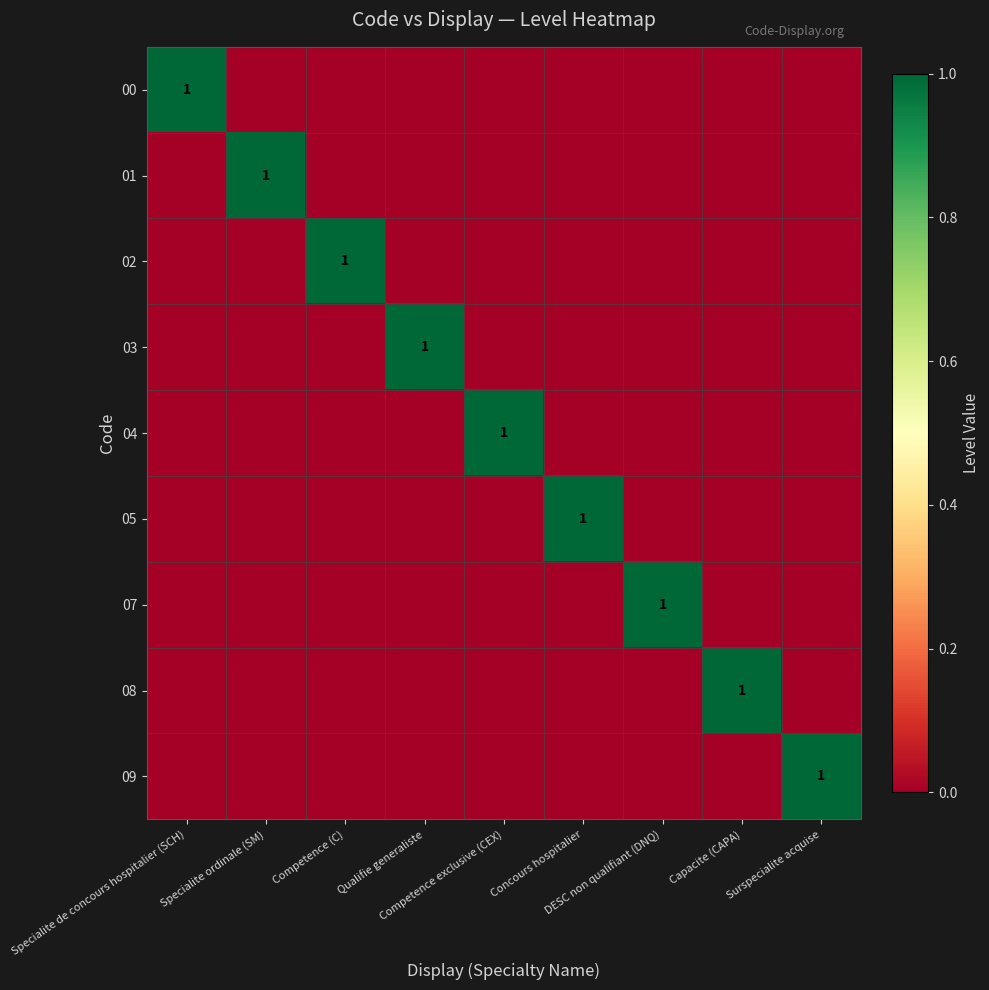

Which category has the highest value across all series?

Specialite de concours hospitalier (SCH)